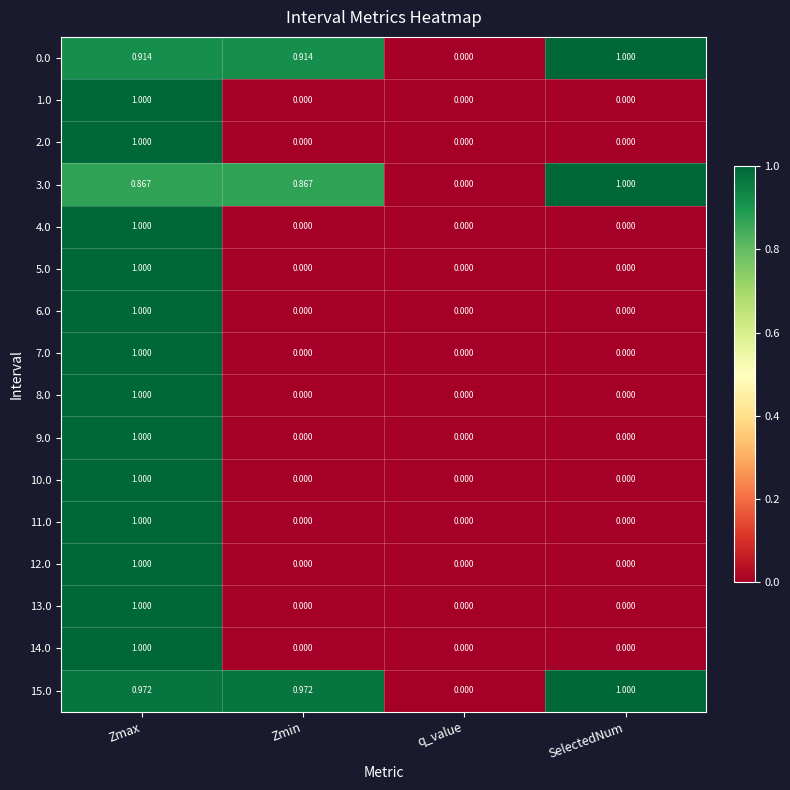

At which label is 15.0 closest to 0?

q_value